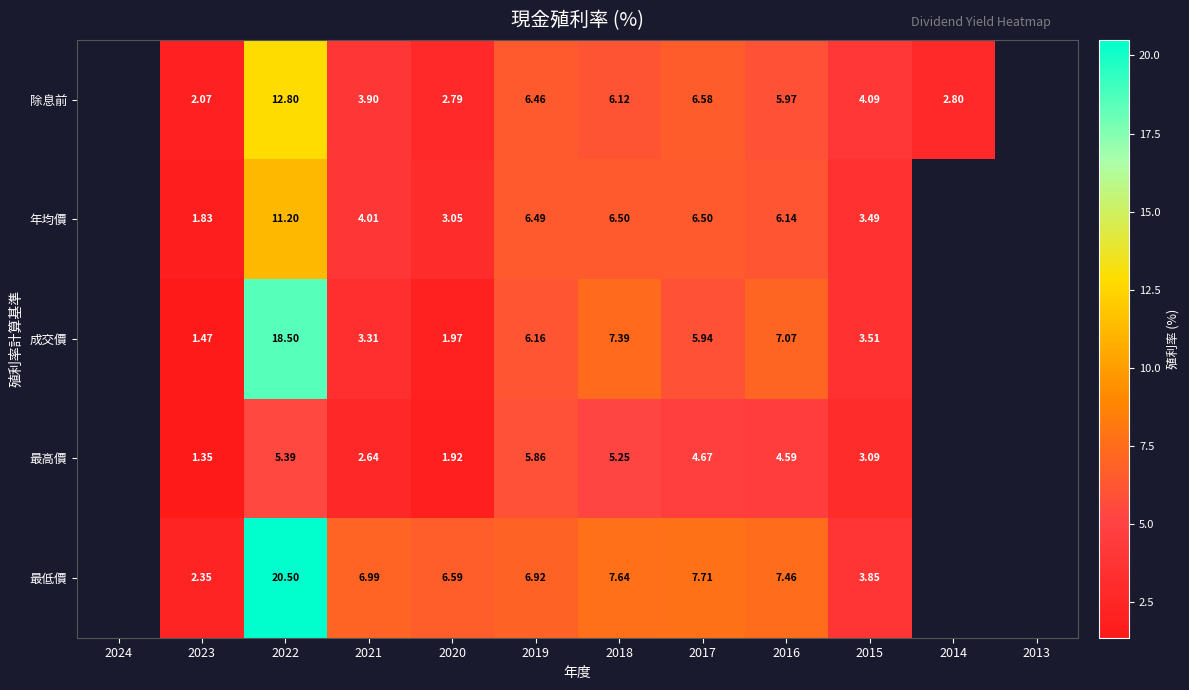

What is the difference between the highest and lowest values at 2018?

2.4